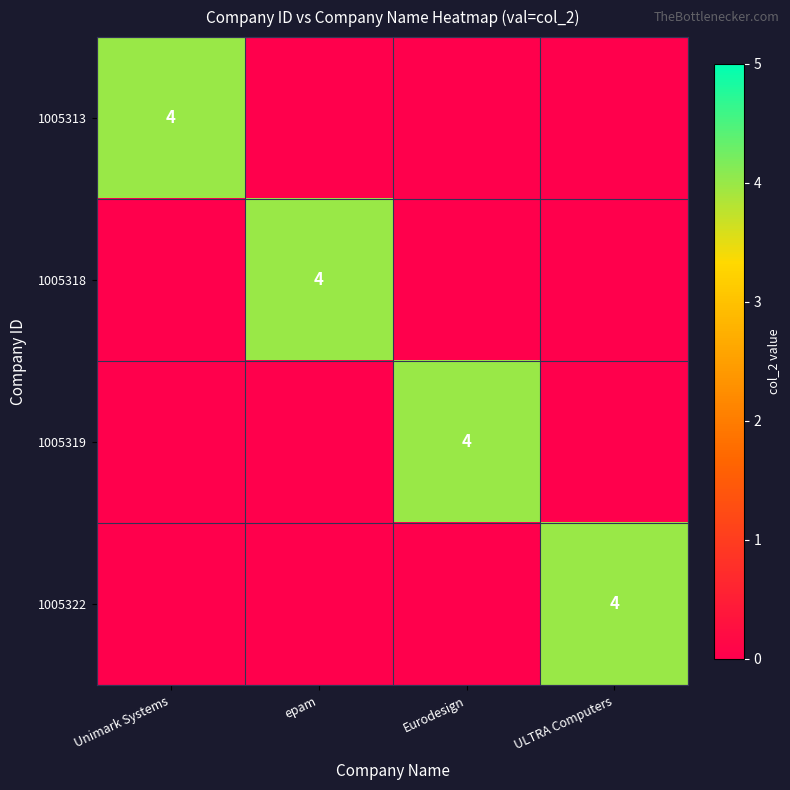

The 1005318 series shows 4 at epam. True or false?

True